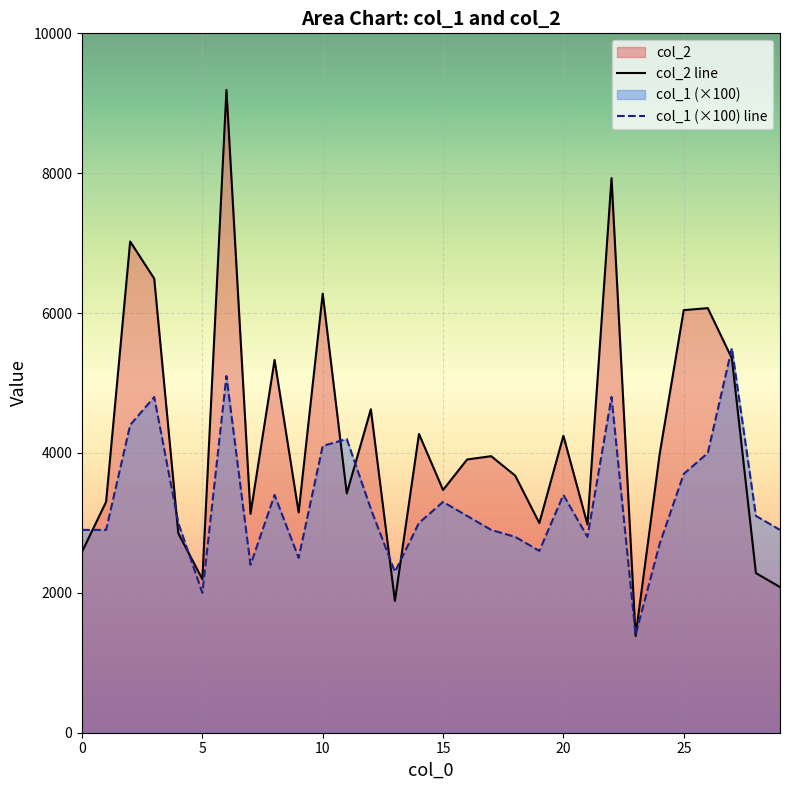

Where does the col_1 series first go above 3100?

2